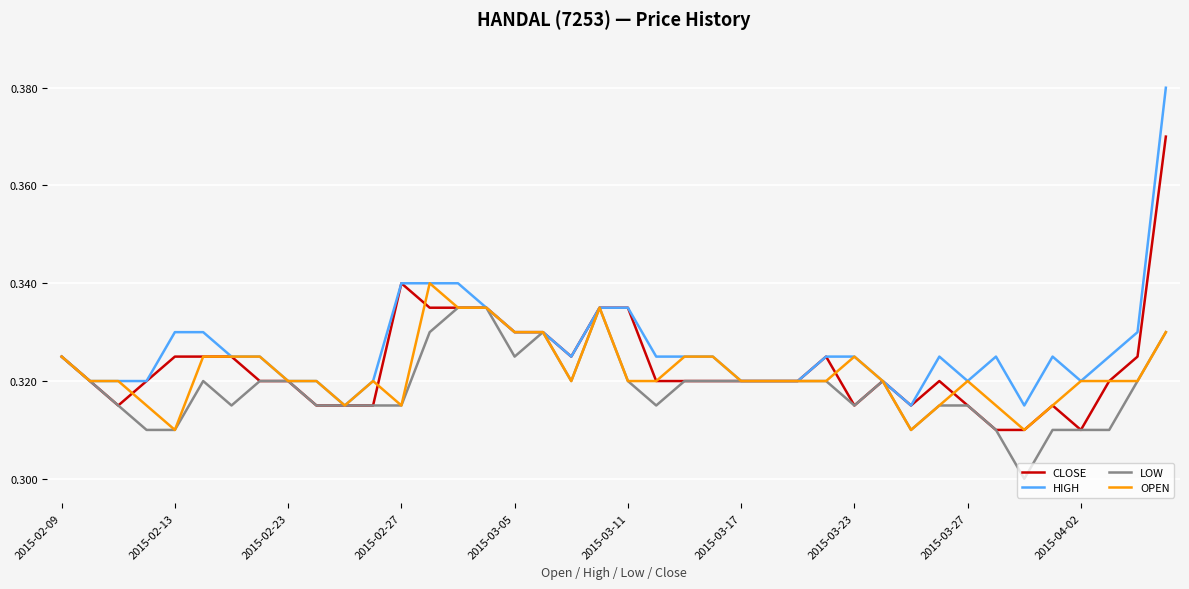

List the series in order of their peak value, lowest first.

LOW, OPEN, CLOSE, HIGH